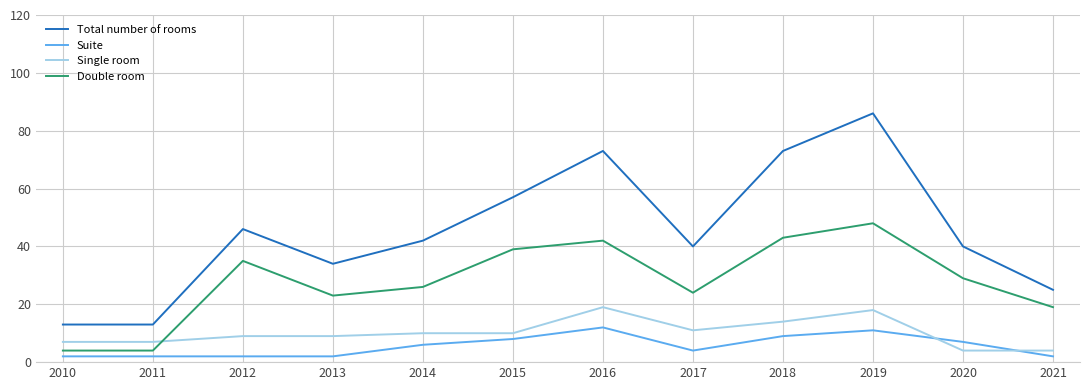

List the series in order of their peak value, highest first.

Total number of rooms, Double room, Single room, Suite